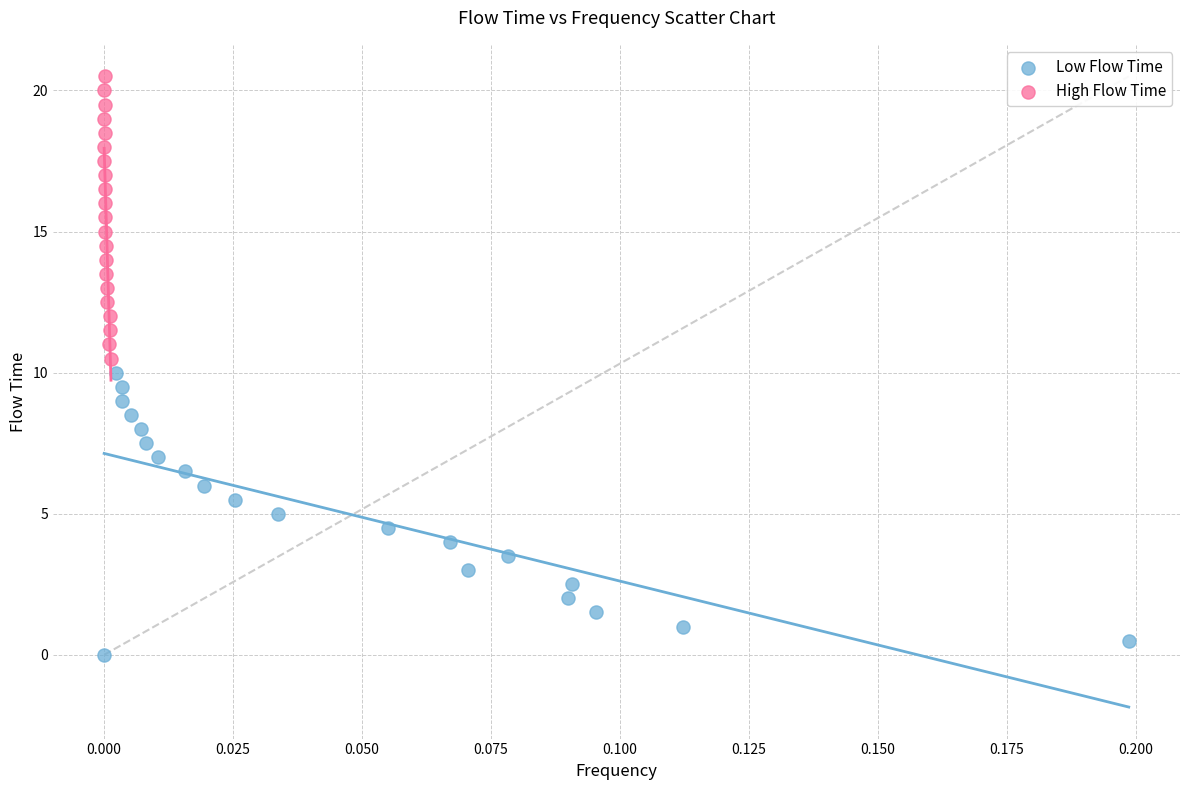

Which series reaches the maximum Y coordinate?

High Flow Time